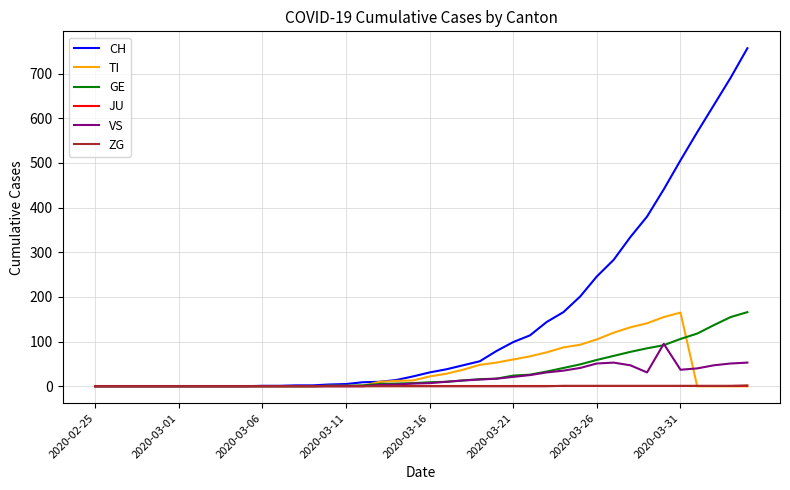

What is the highest value of the TI series?

165